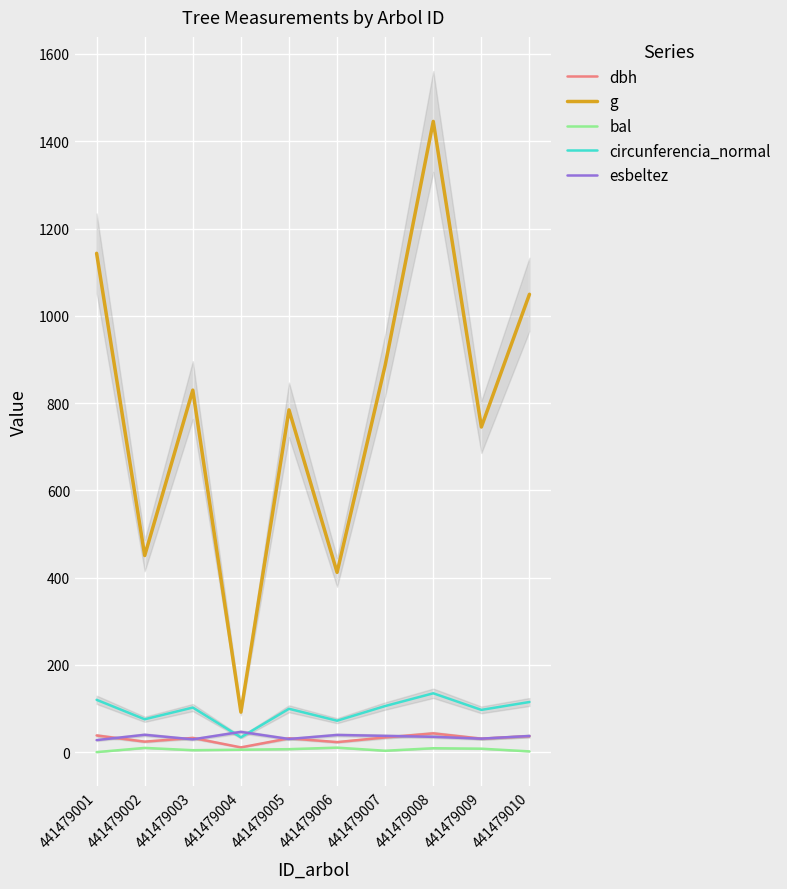

Reading left to right, extract all data points from this chart.

dbh: 38.1	23.9	32.5	10.8	31.6	22.9	33.6	42.9	30.8	36.5
g: 1143.1	450.5	829.6	91.6	784.3	411.9	886.7	1445.5	745.1	1049.2
bal: 0.0	9.6	4.4	5.5	6.7	10.2	3.1	8.9	7.8	1.6
circunferencia_normal: 119.8	75.2	102.1	33.9	99.3	71.9	105.6	134.8	96.8	114.8
esbeltez: 27.5	39.7	29.2	46.3	30.1	39.3	37.2	35.0	30.8	36.9